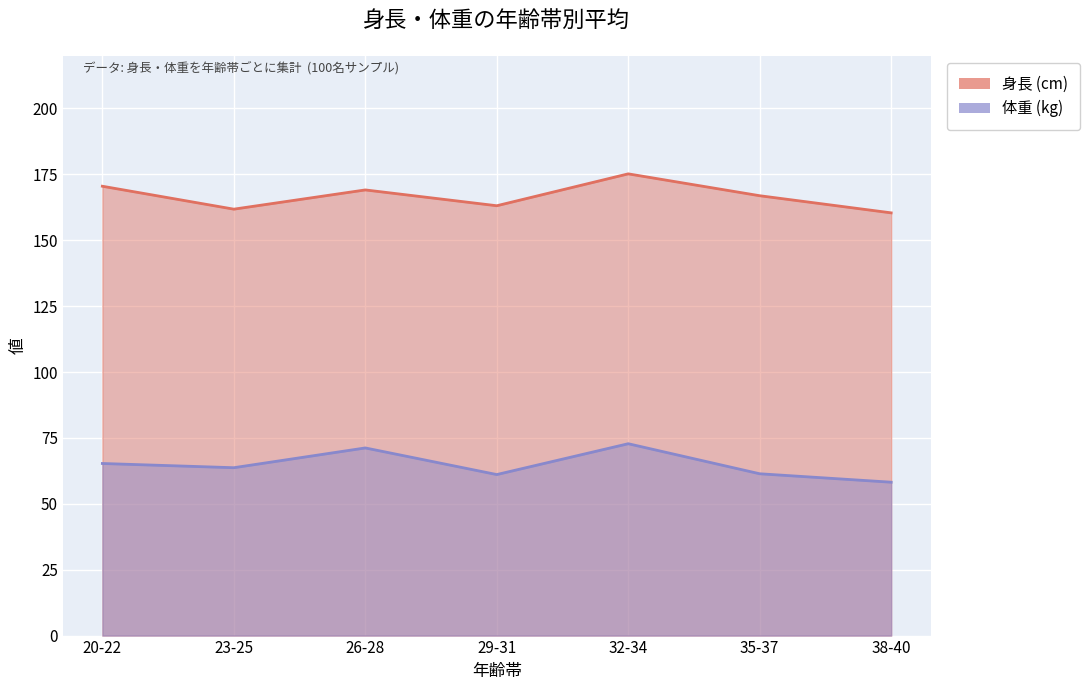

In 体重 (kg), how many points are higher than both neighbors (excluding endpoints)?

2